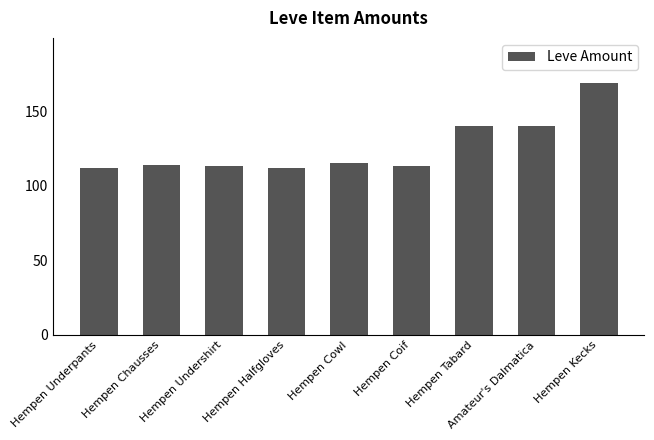

Reading left to right, transcribe all the data shown in this chart.

112	114	113	112	115	113	140	140	169